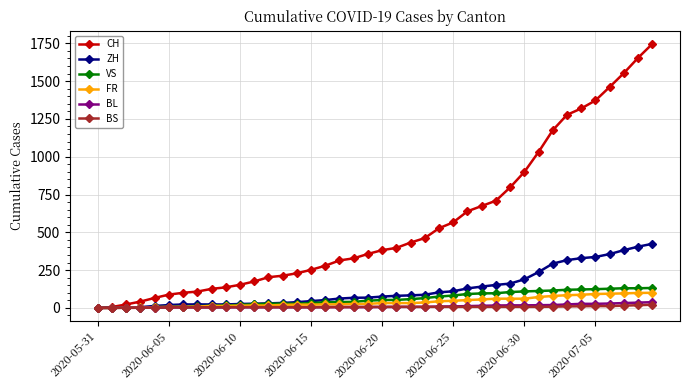

At how many categories does at least one series exceed 993?

9